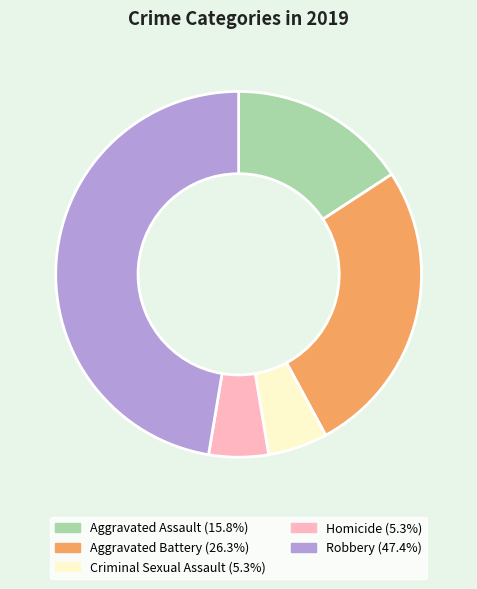

The Criminal Sexual Assault slice represents 5% of the pie. True or false?

True